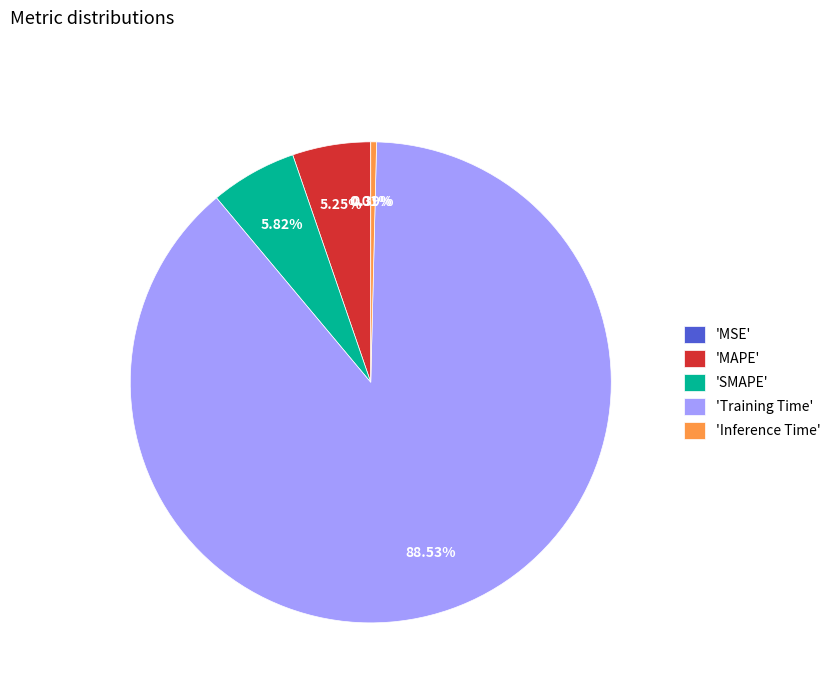

Which category accounts for the majority?

'Training Time'